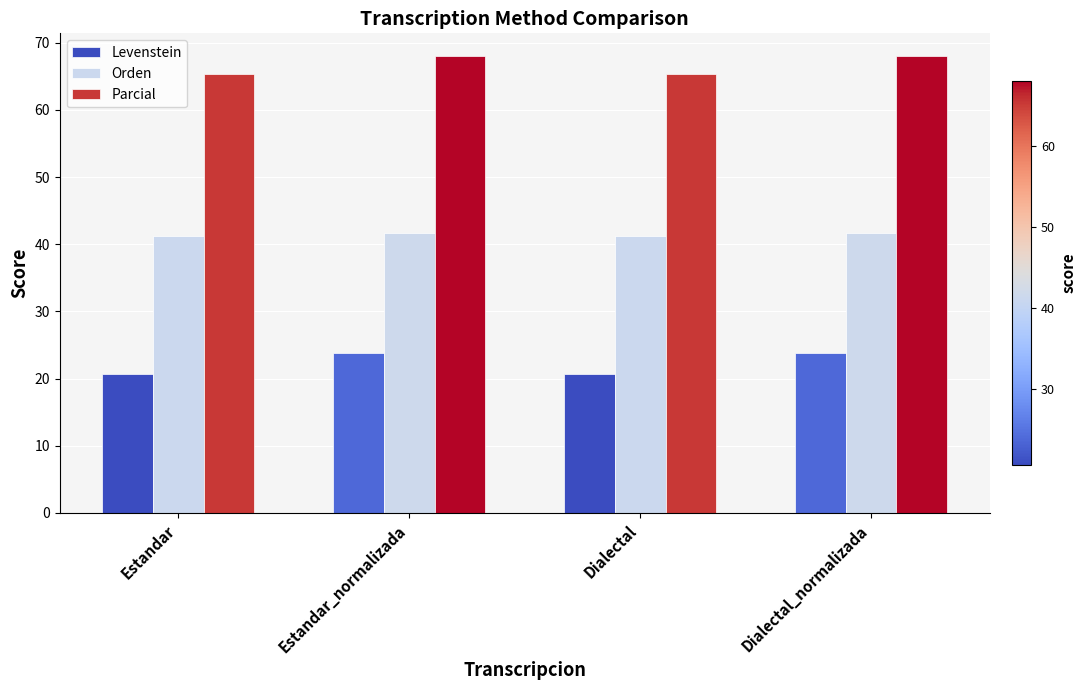

What is the lowest value of the Orden series?

41.2